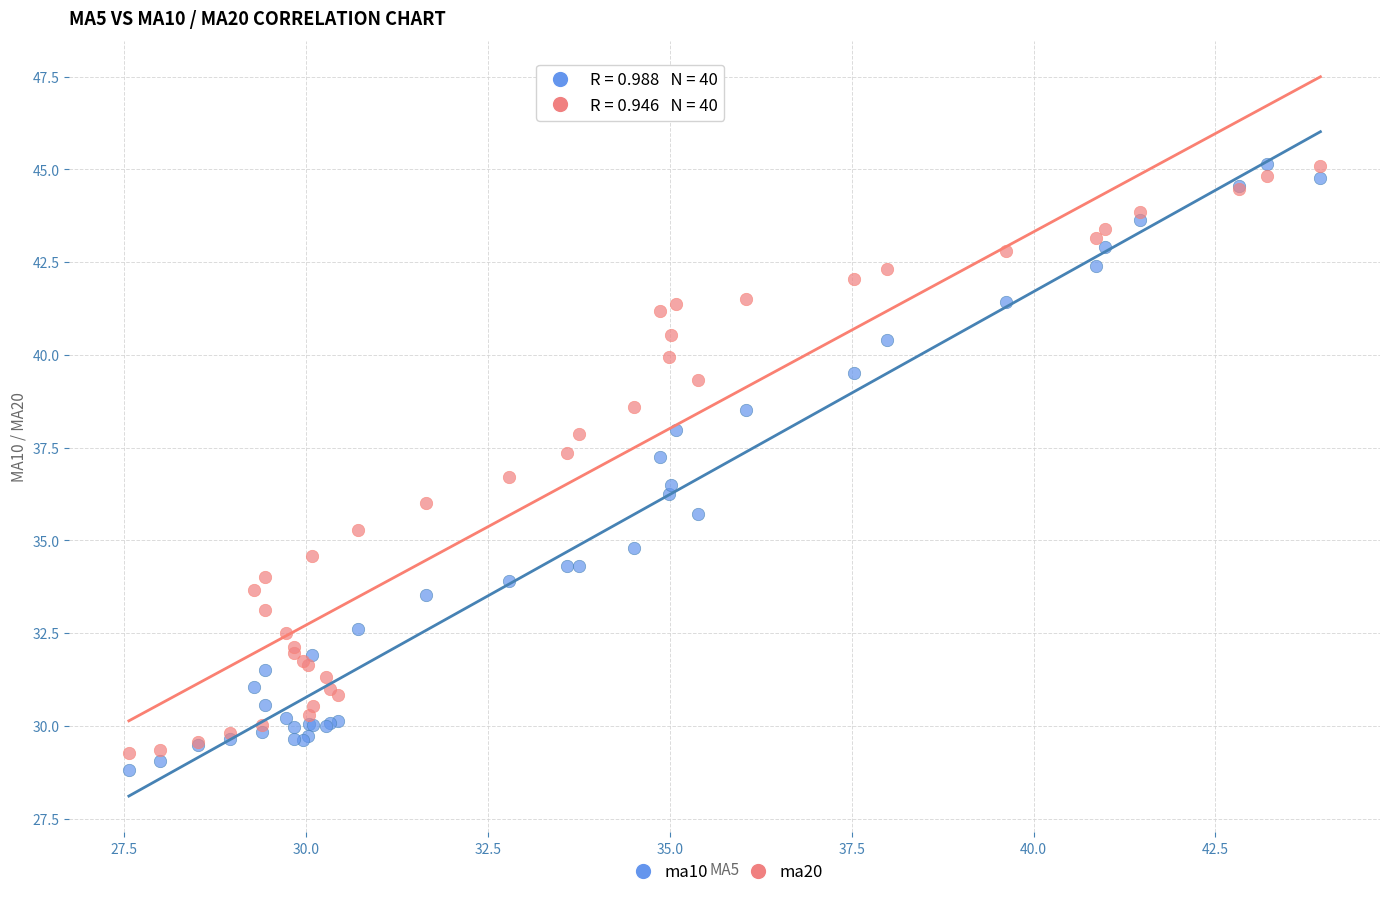

What is the X range (max minus min) for the scatter plot?

16.4